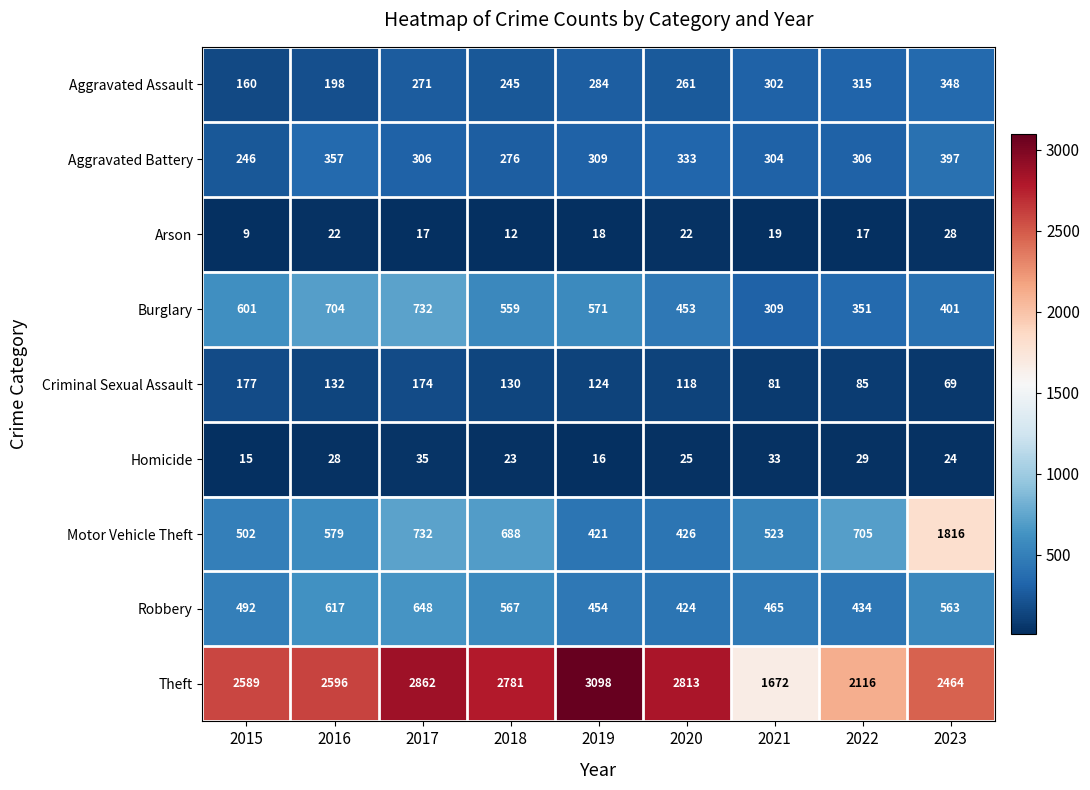

What is the difference between the highest and lowest values at 2015?

2580